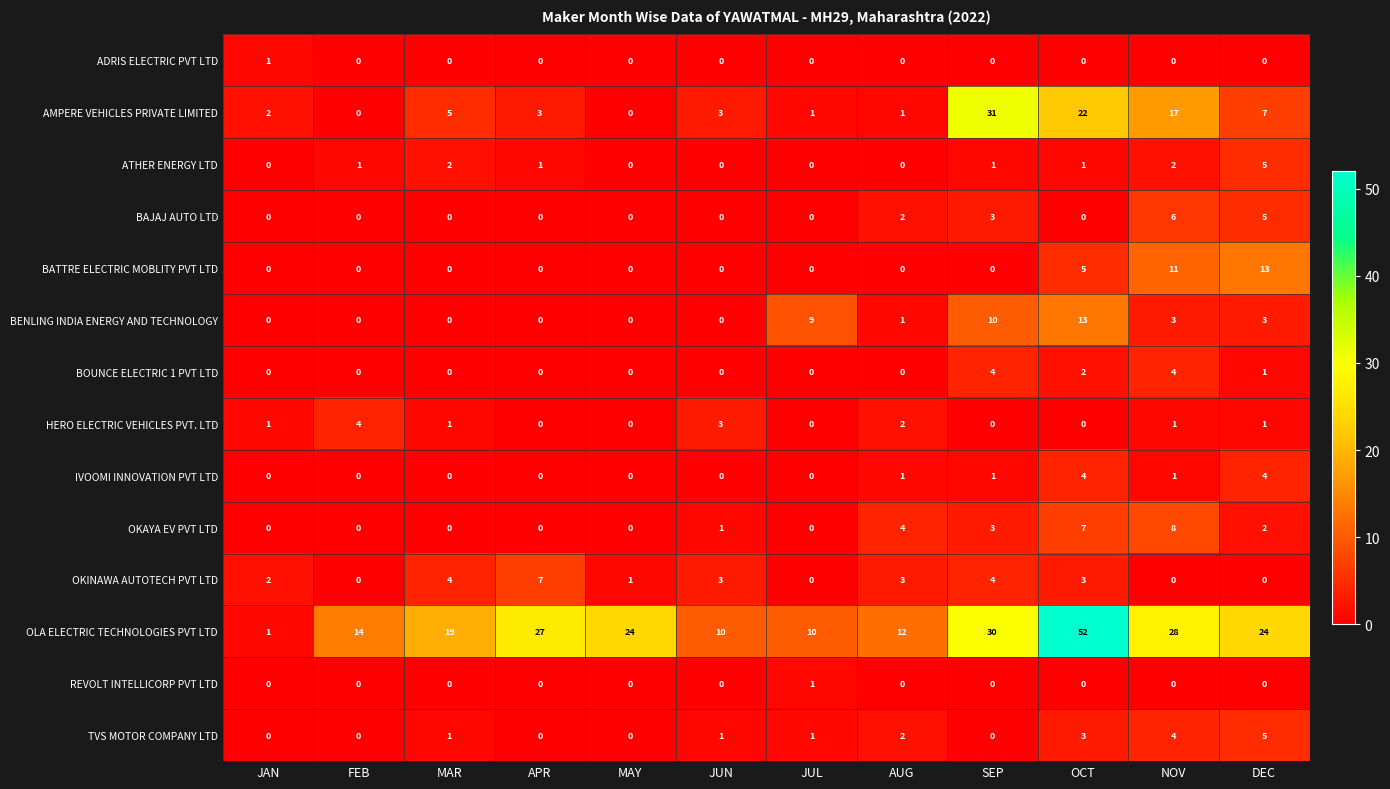

Where is OKAYA EV PVT LTD nearest to the value 4?

AUG